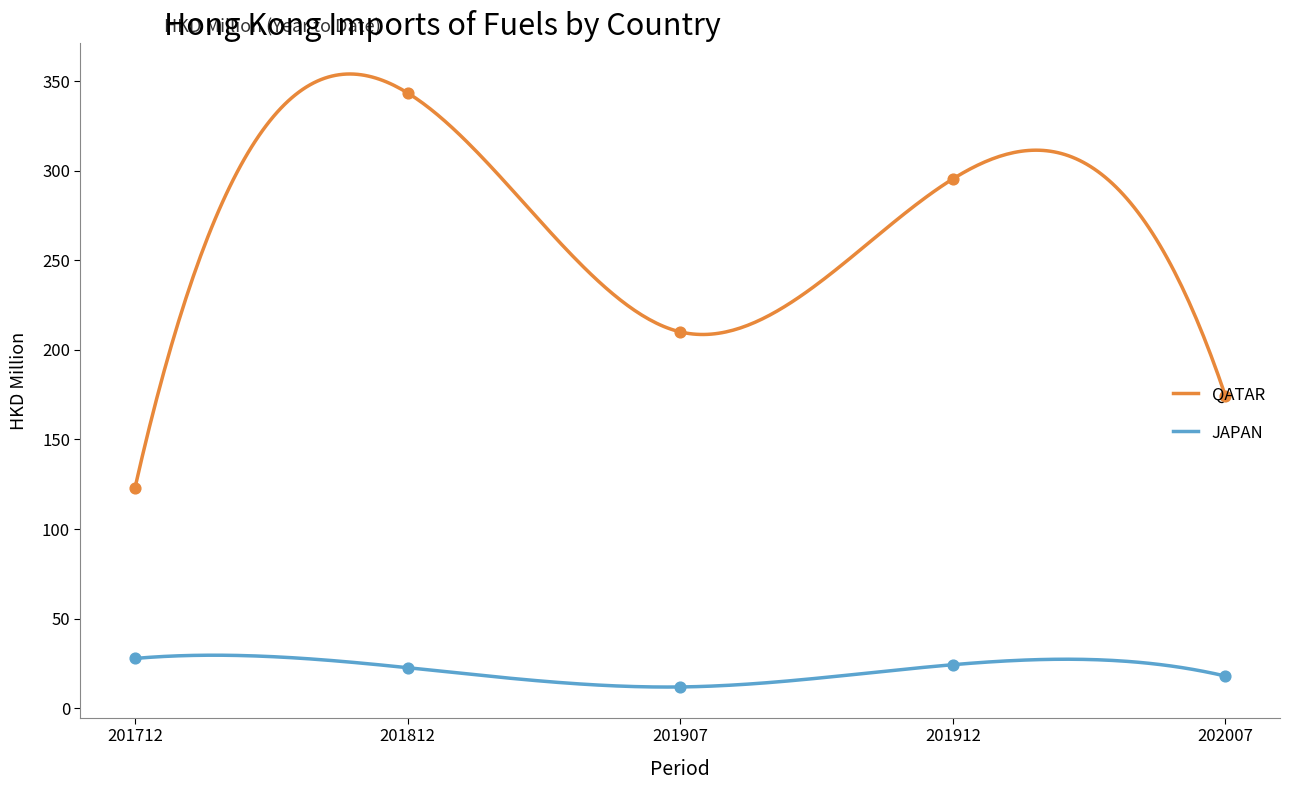

Which series has the widest spread of Y values?

QATAR